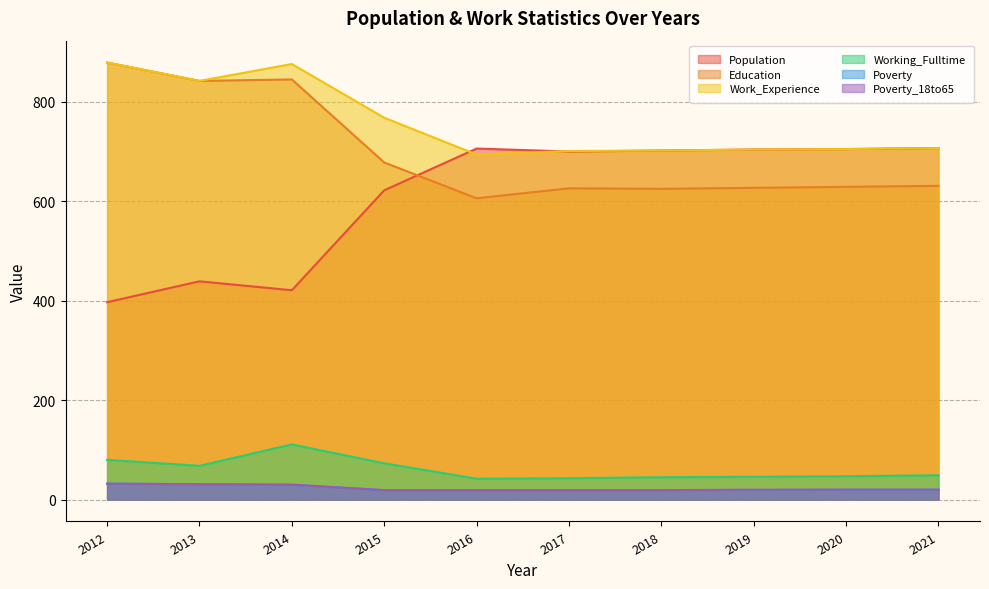

Where do Work_Experience and Population first cross each other?

2015 and 2016